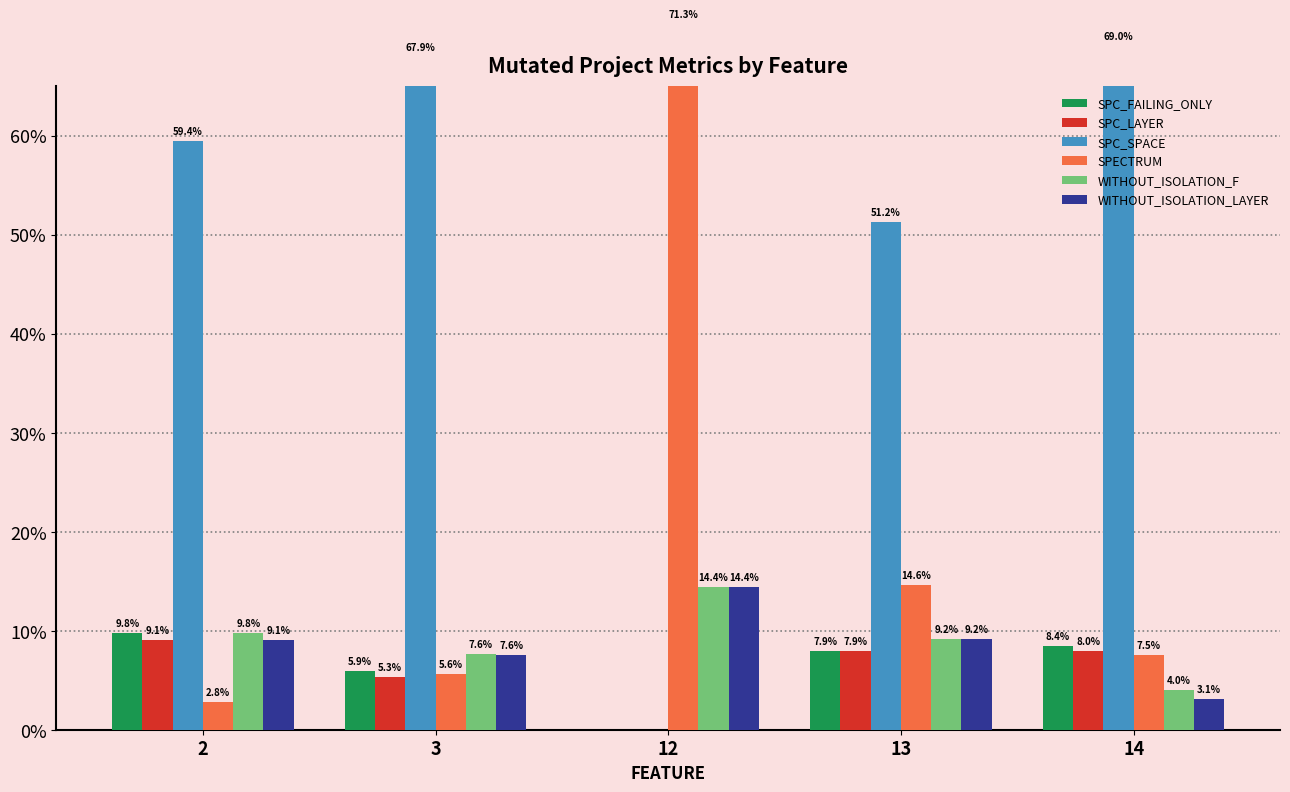

Which has a higher value, 14 or 12?

14